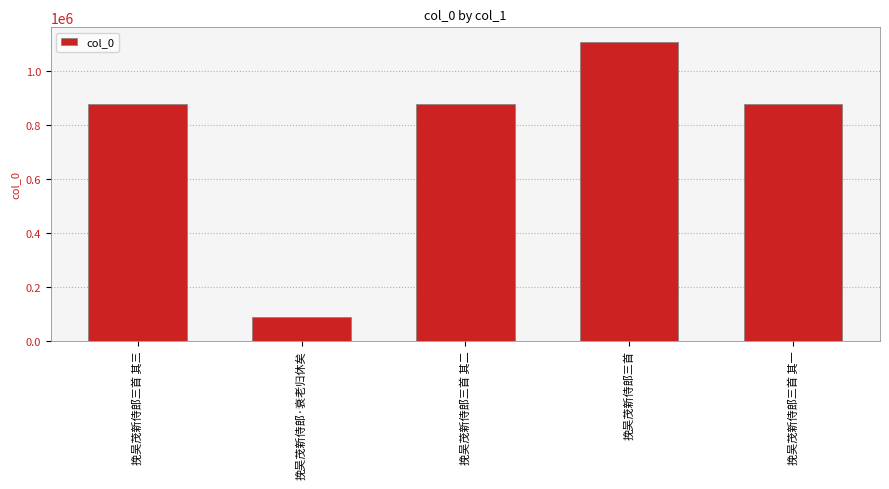

Read the value at 挽吴茂新侍郎三首, to the nearest 10.

1108460